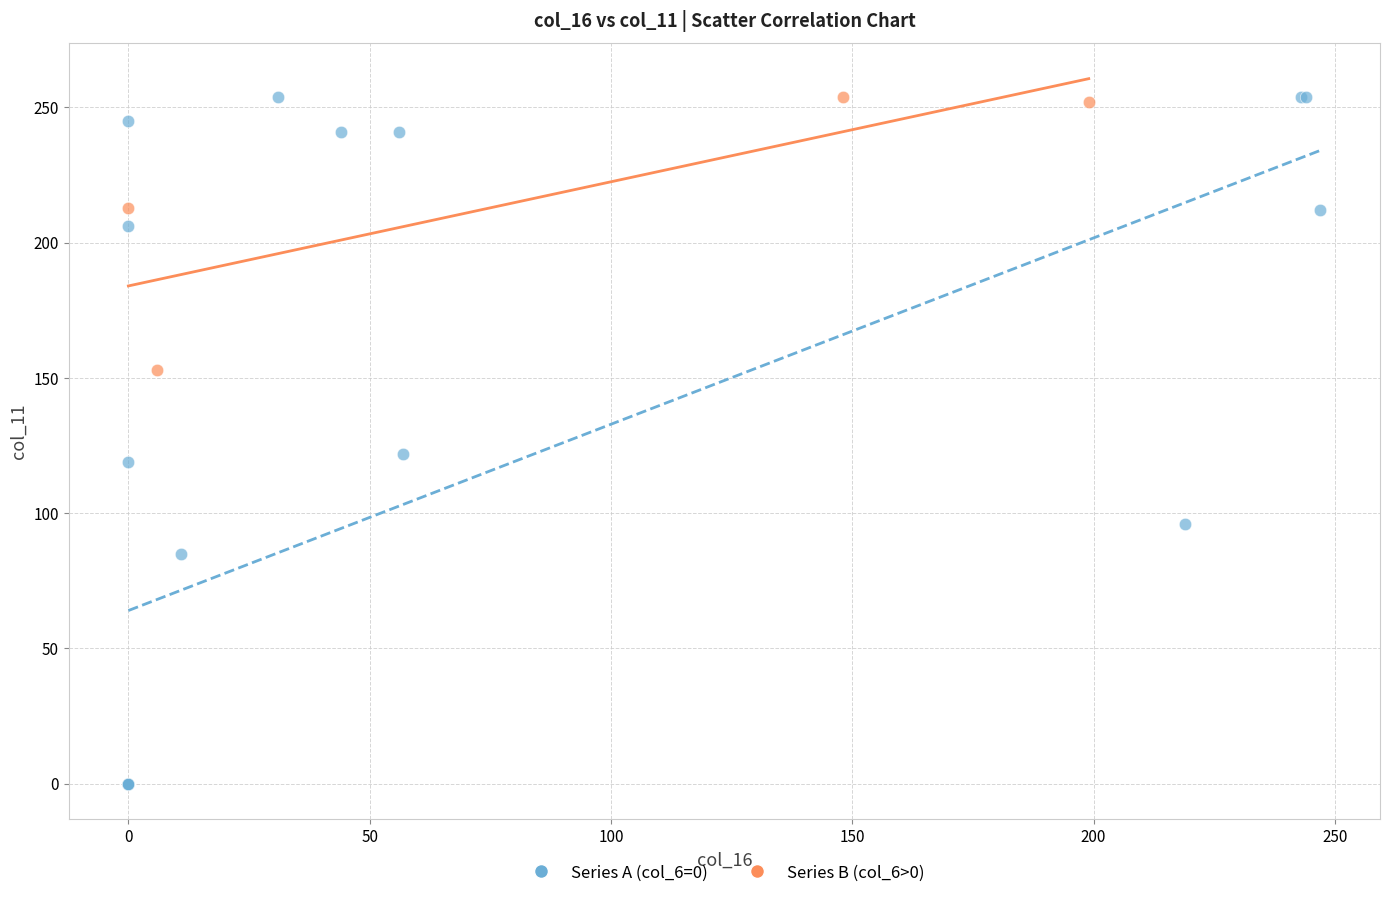

Which series has the largest Y range (max minus min)?

Series A (col_6=0)